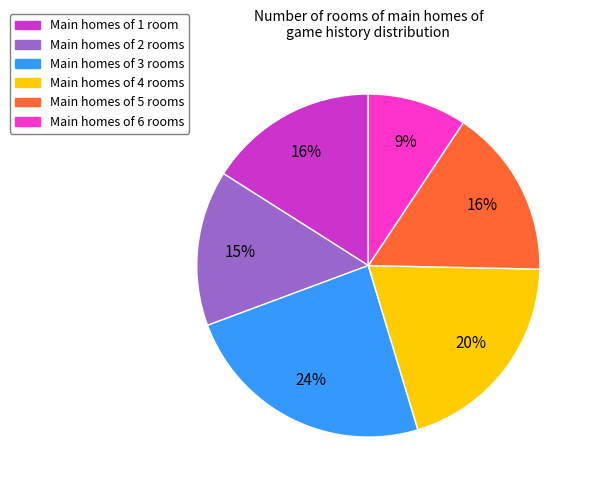

Count the number of slices in the pie.

6